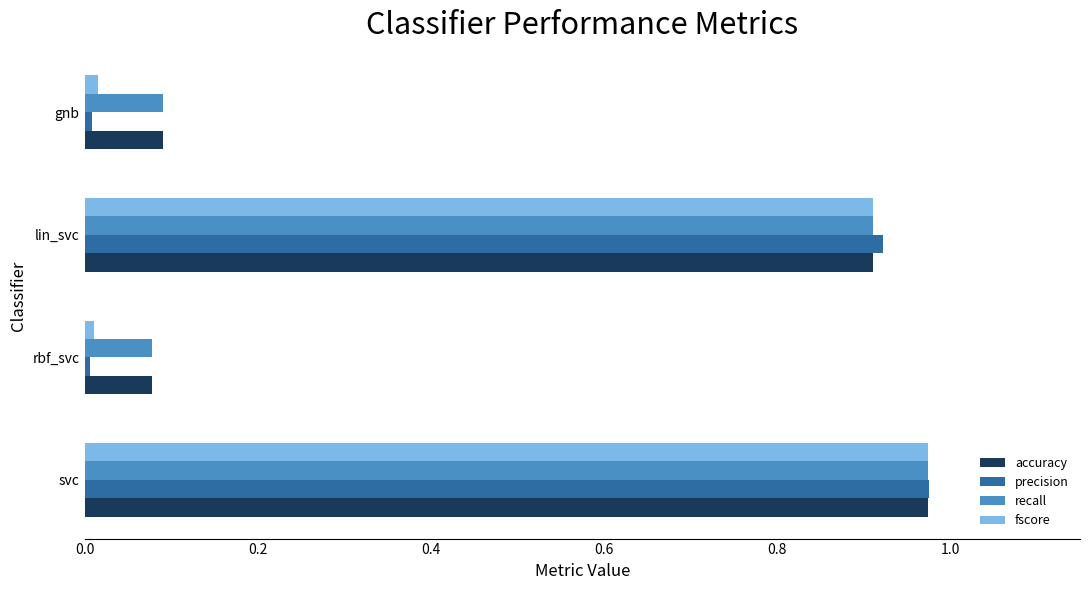

Which series has the widest spread of values?

precision